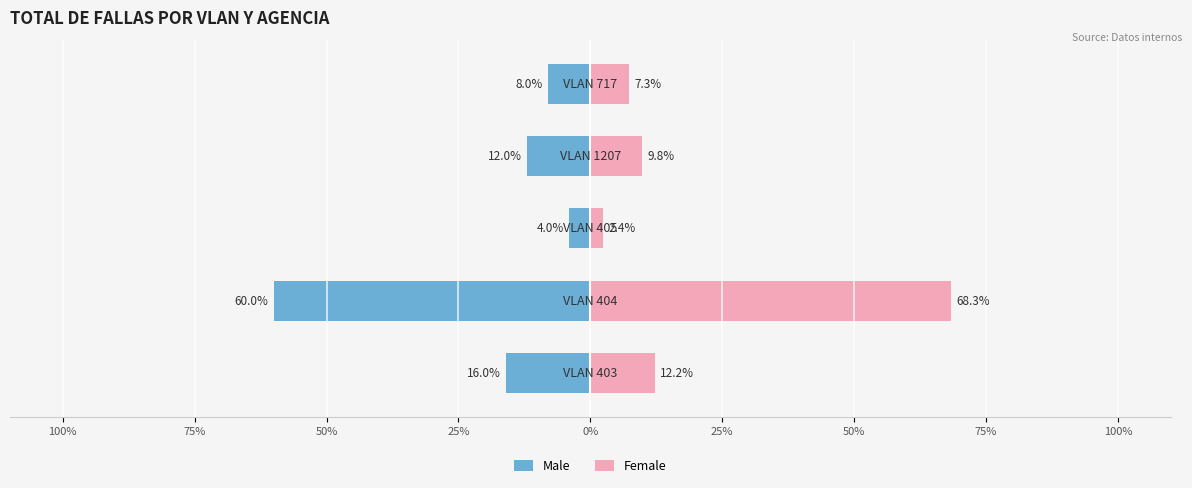

Which has a higher value, 50% or 100%?

50%